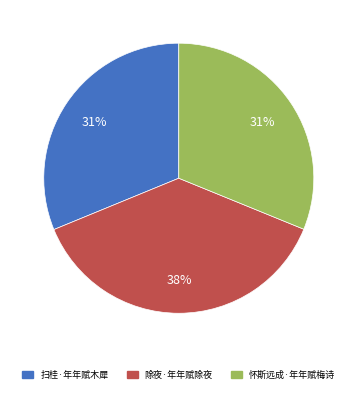

Do 除夜·年年赋除夜 and 扫桂·年年赋木犀 together represent more than half of the pie?

Yes